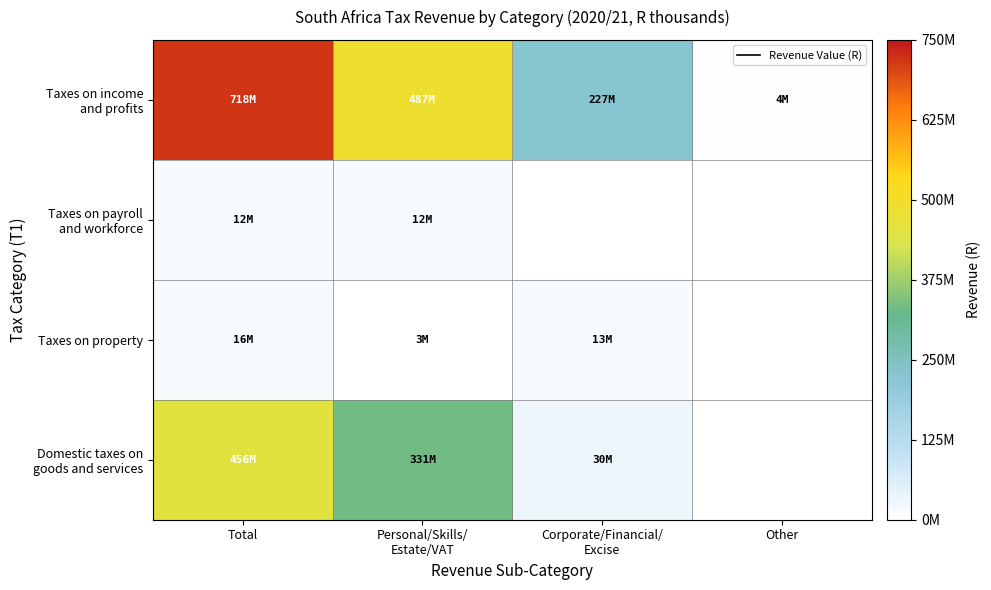

Between Other and Personal/Skills/
Estate/VAT, which is larger?

Personal/Skills/
Estate/VAT